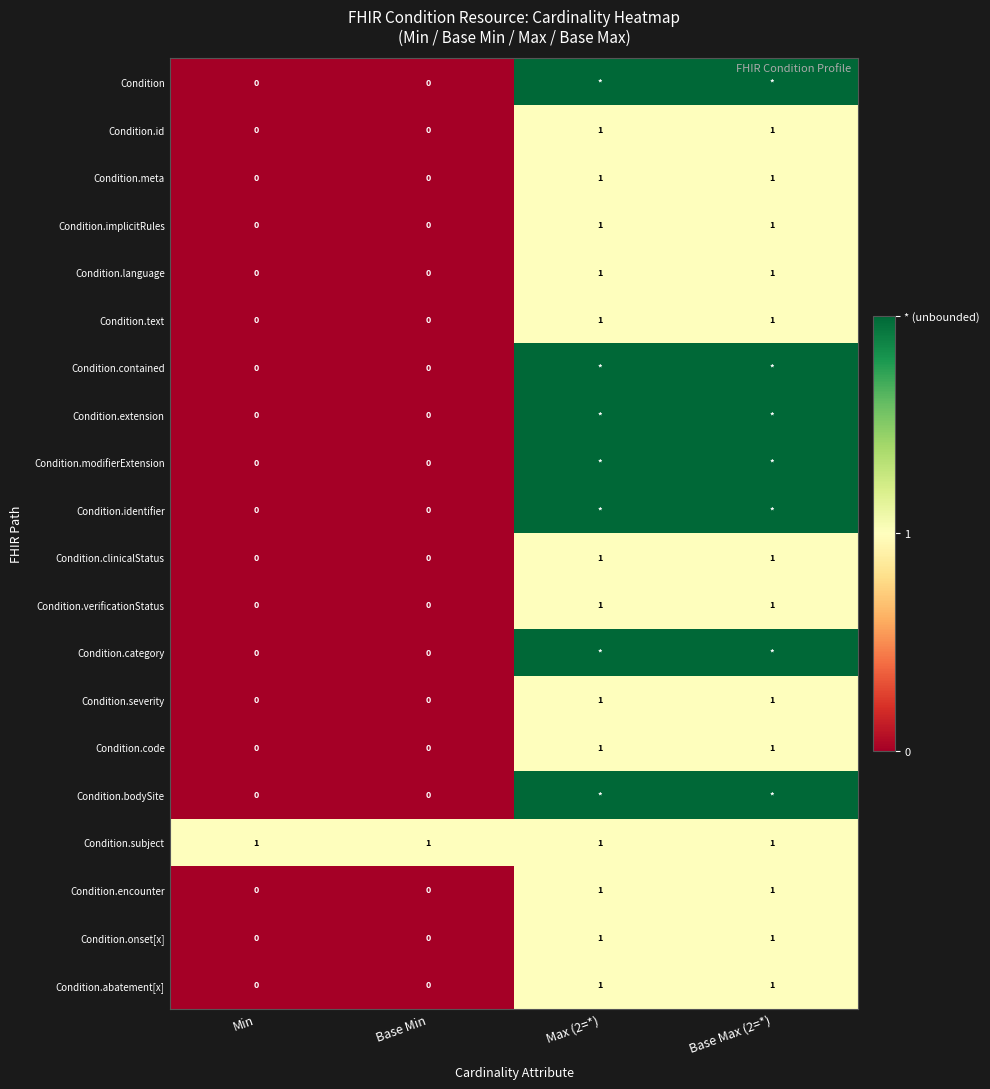

Count the Condition.text values in the range 0 to 1.

4